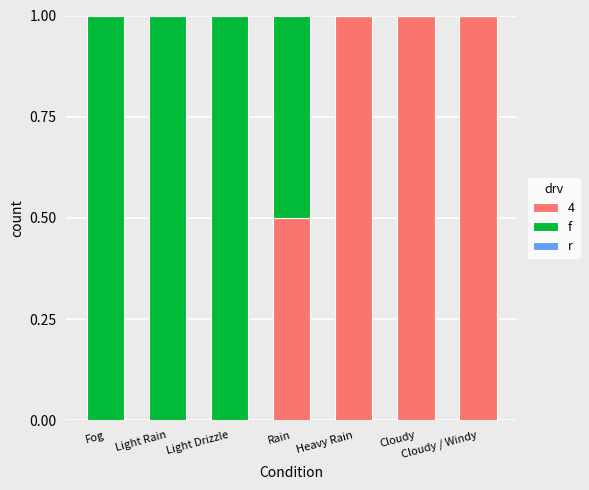

What is the total value across all series at Rain?

1.0